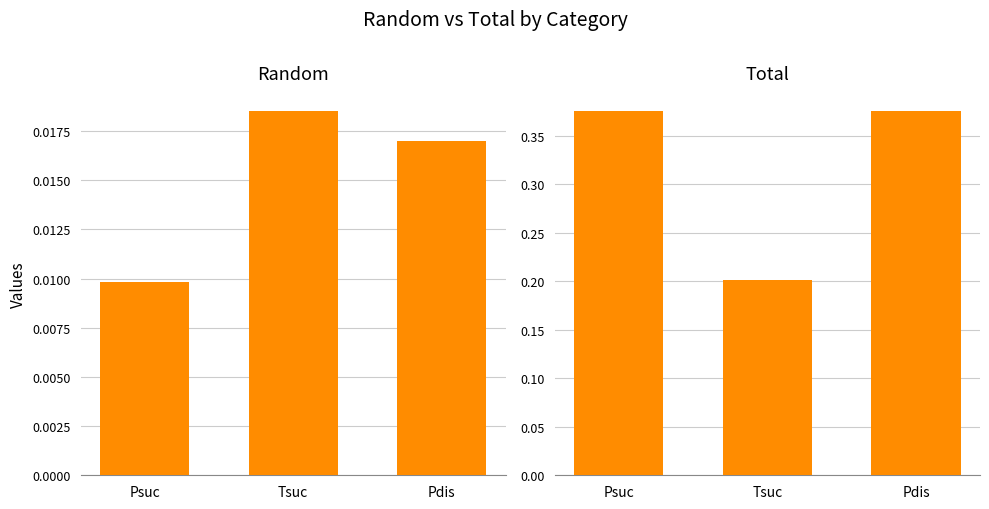

Is it true that Total equals 0.1 at Psuc?

False